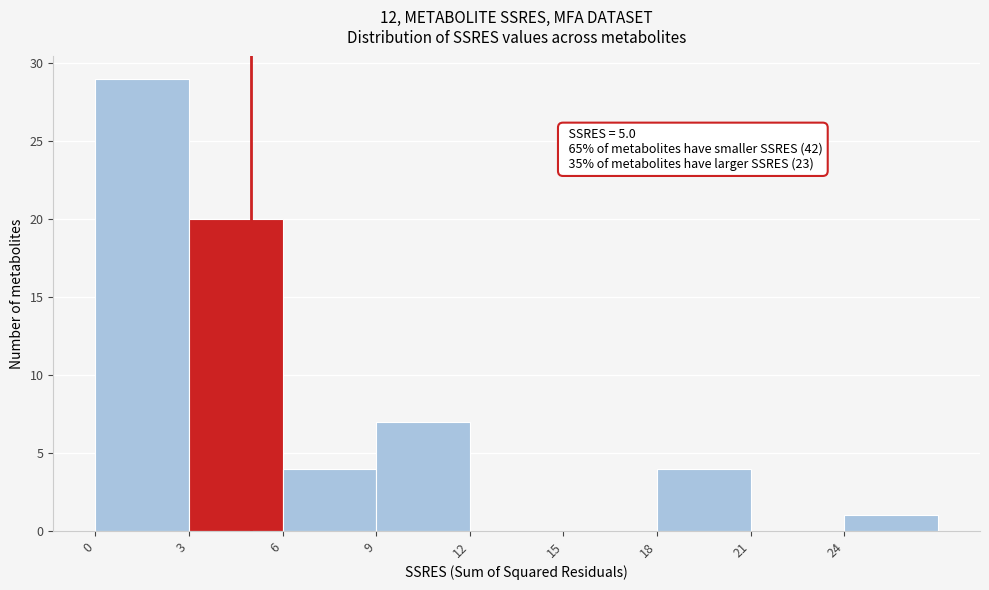

Which range on the x-axis has the tallest bar?

0 to 3